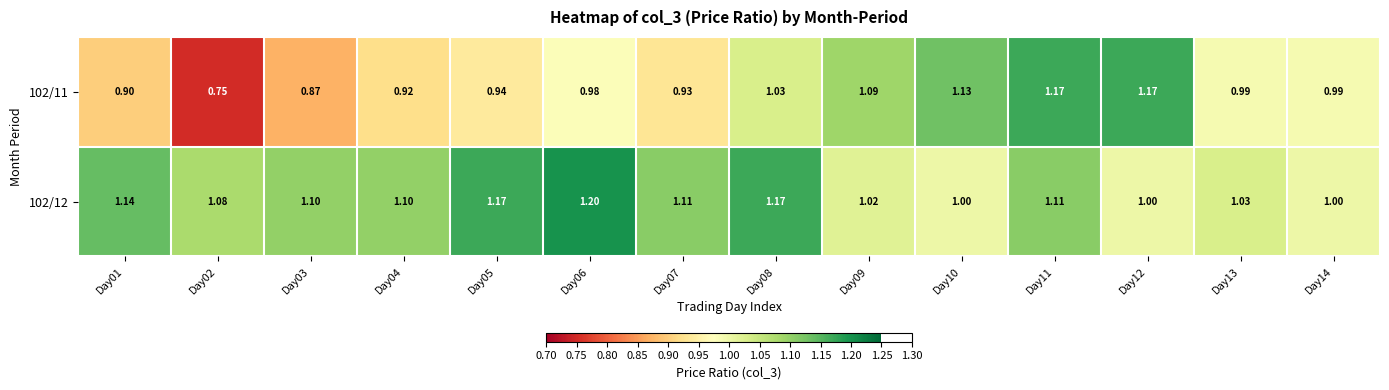

At which category is the sum across all series the highest?

Day11